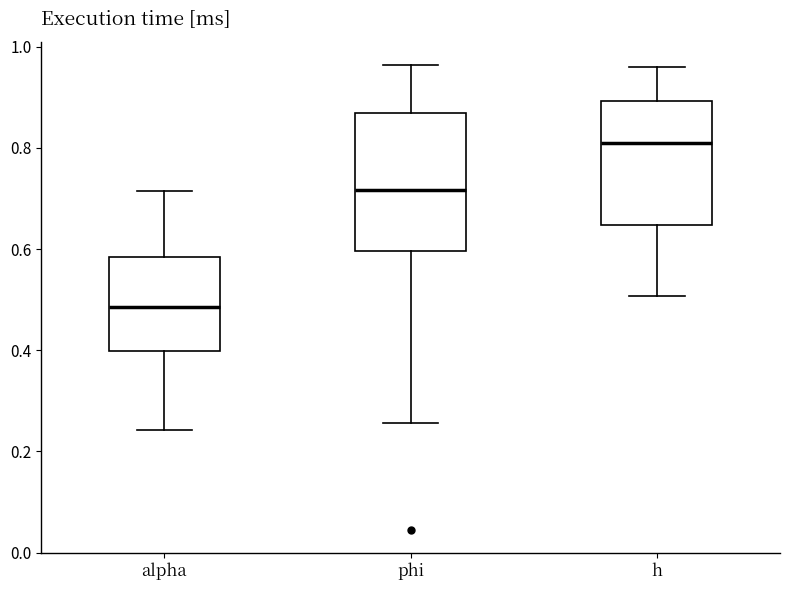

Reading left to right, read every box against the y-axis: the position of its median line, the range the box covers, and the ends of its whiskers. The values are not printed on the chart, so give them approximately, as read against the axis.

alpha: median 0.48, box 0.40 to 0.58, whiskers 0.24 to 0.72
phi: median 0.72, box 0.60 to 0.86, whiskers 0.26 to 0.96
h: median 0.82, box 0.64 to 0.90, whiskers 0.50 to 0.96